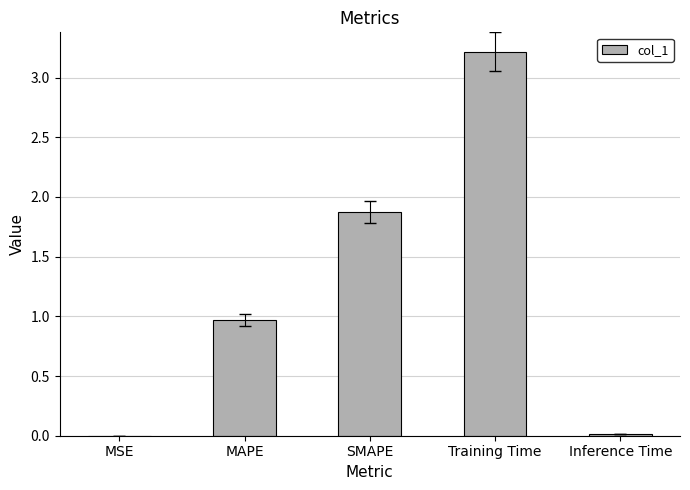

What value does the data have at SMAPE?

1.9